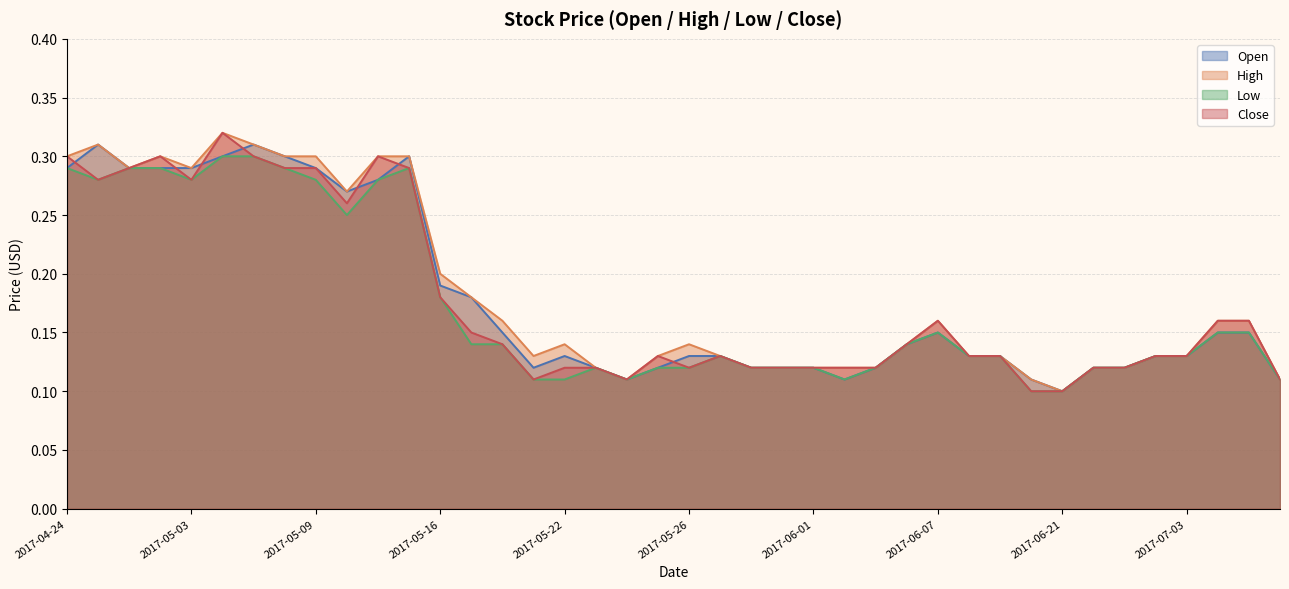

What is the difference between the second highest and minimum values in the Open series?

0.2